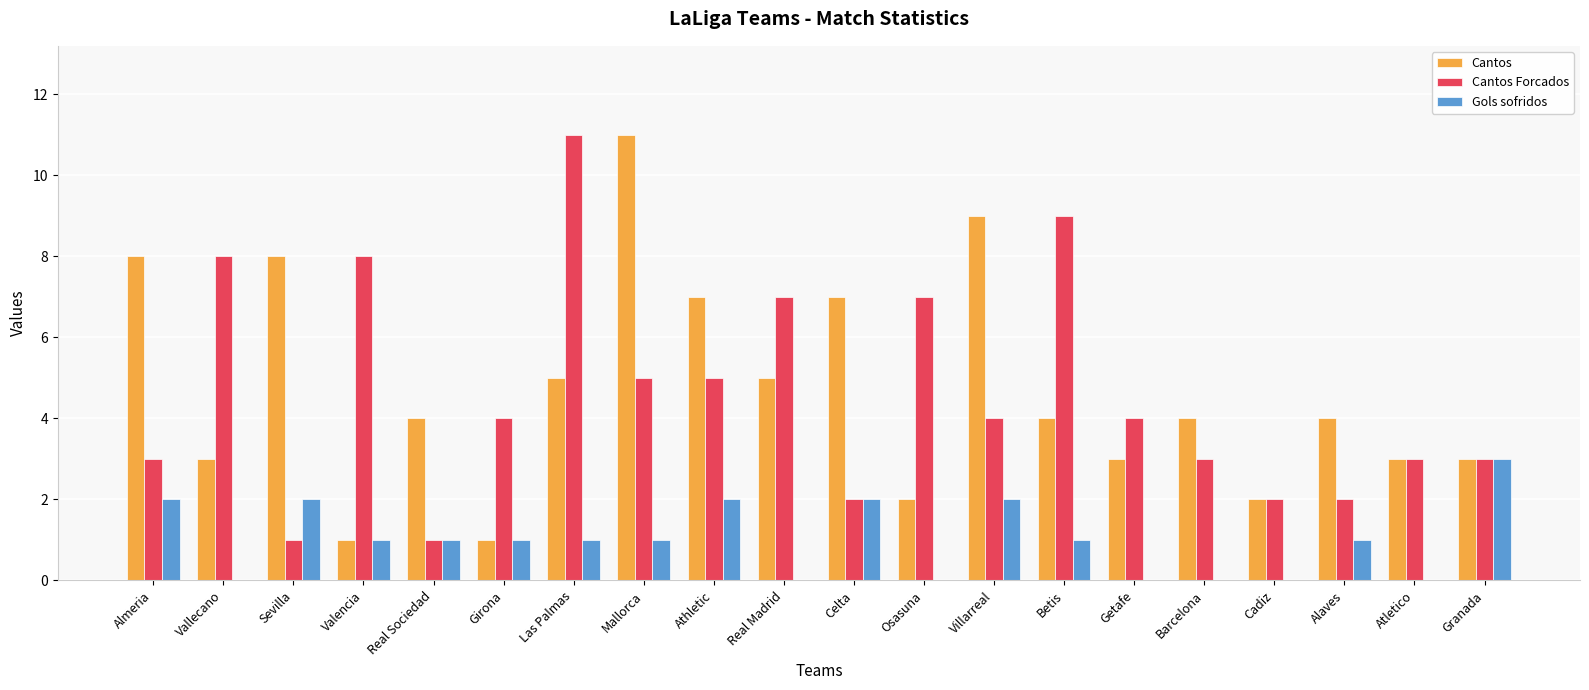

At which label does Cantos Forcados reach its peak?

Las Palmas